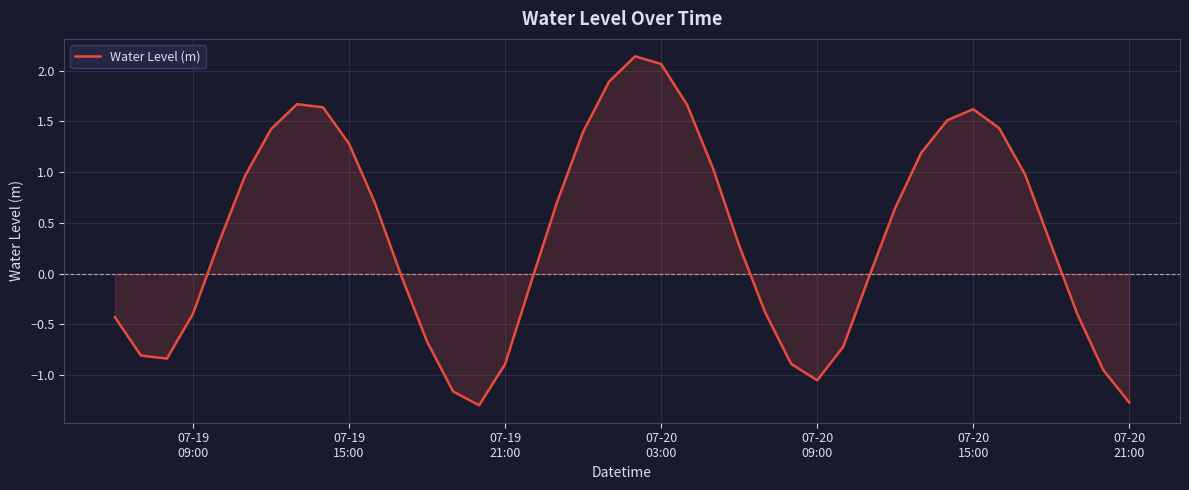

What is the smallest value displayed?

-1.3